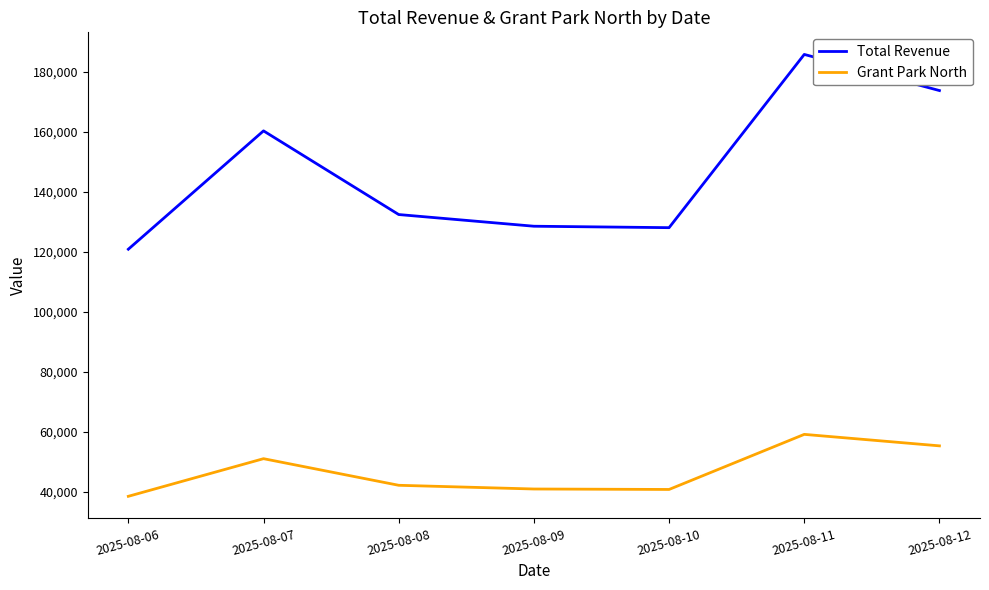

Rank the series by their maximum value, from lowest to highest.

Grant Park North, Total Revenue